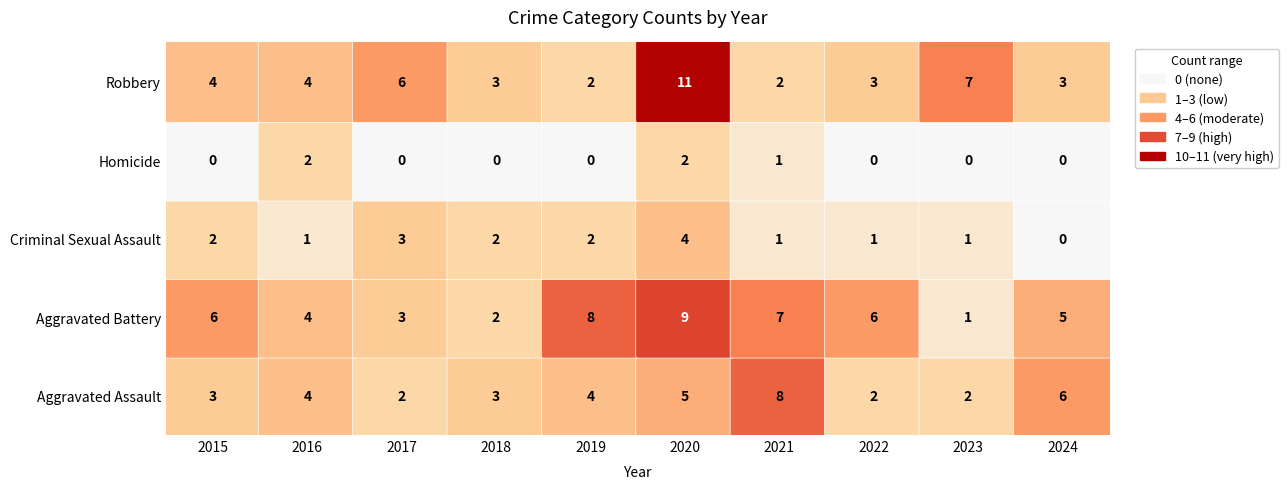

How many data points does each series have?

10